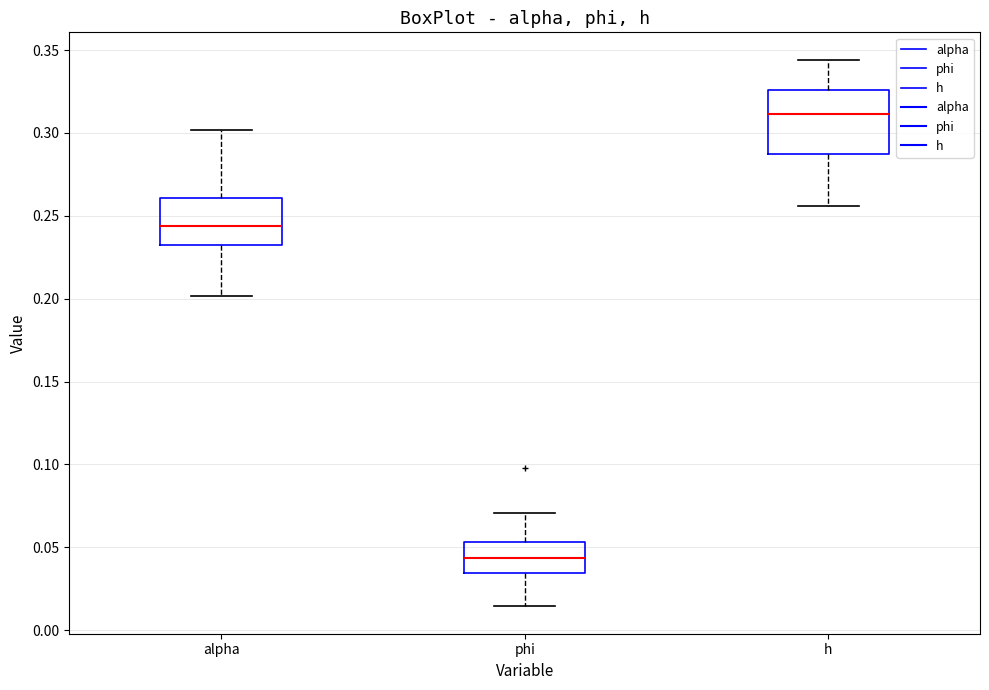

Which box has the lowest median line?

phi